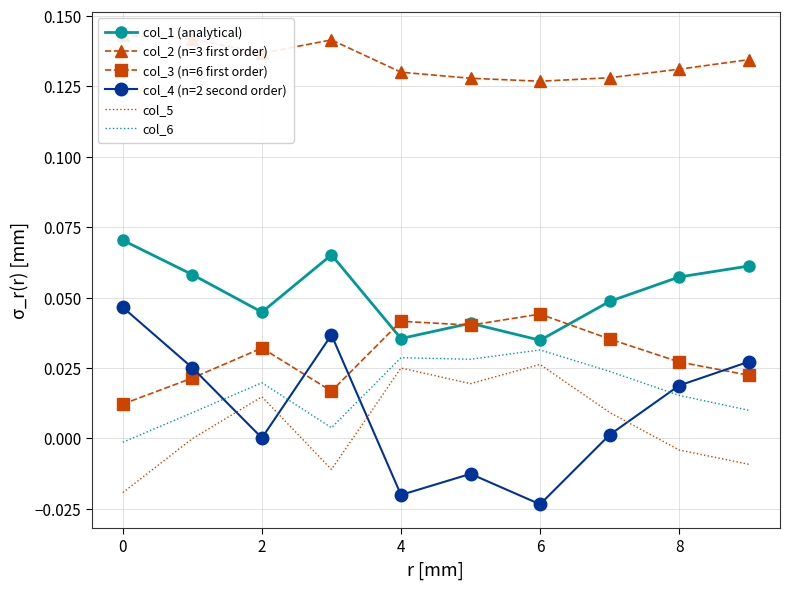

True or false: col_1 (analytical) and col_2 (n=3 first order) intersect in this chart.

False